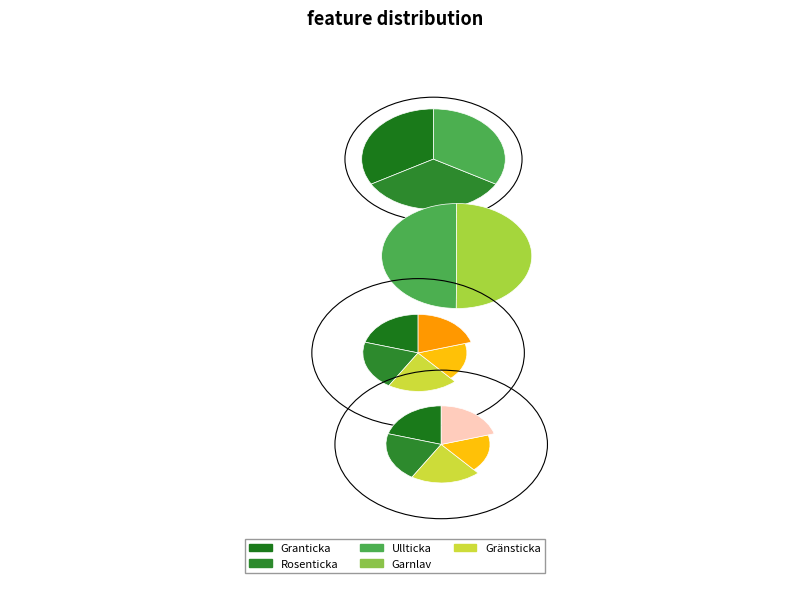

Which has a higher value, Rosenticka or Granticka?

Rosenticka